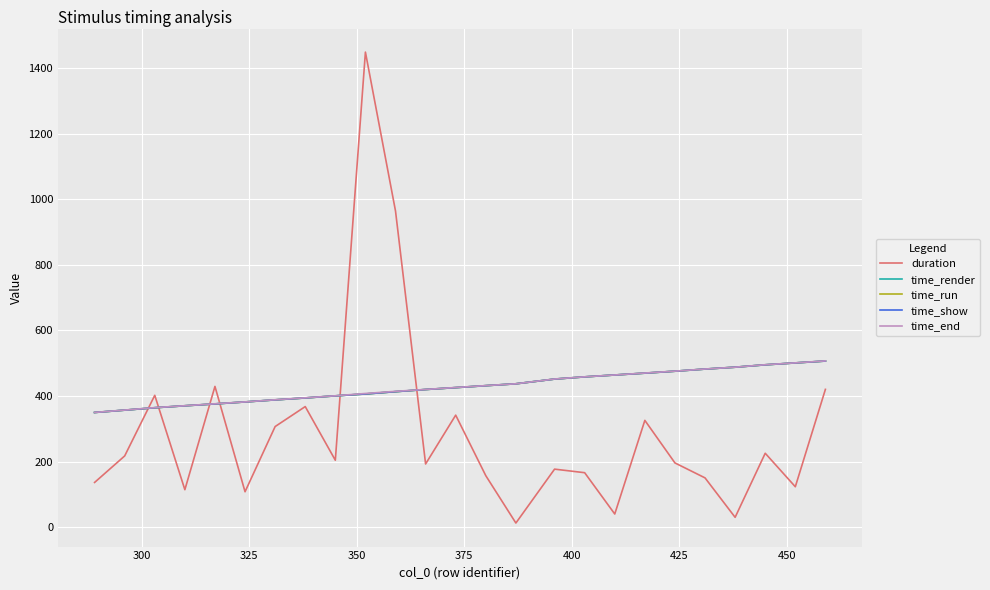

Which series ends up on top after the final intersection of time_run and duration?

time_run